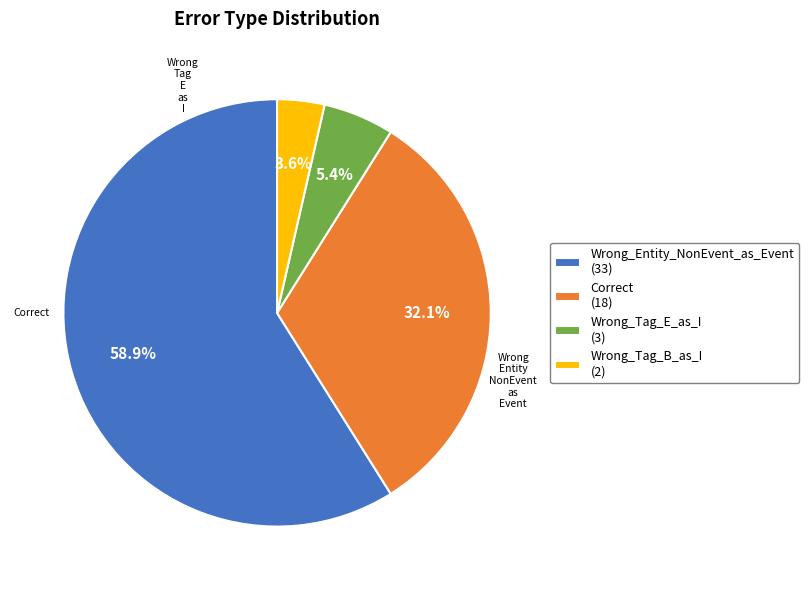

Which has a higher value, Wrong_Tag_E_as_I (3) or Wrong_Entity_NonEvent_as_Event (33)?

Wrong_Entity_NonEvent_as_Event (33)